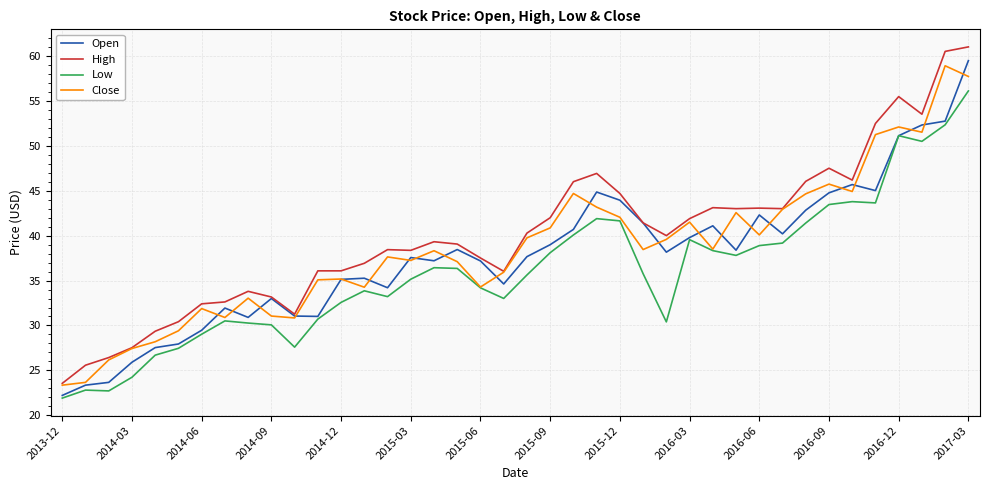

True or false: Low and High cross at least once.

False